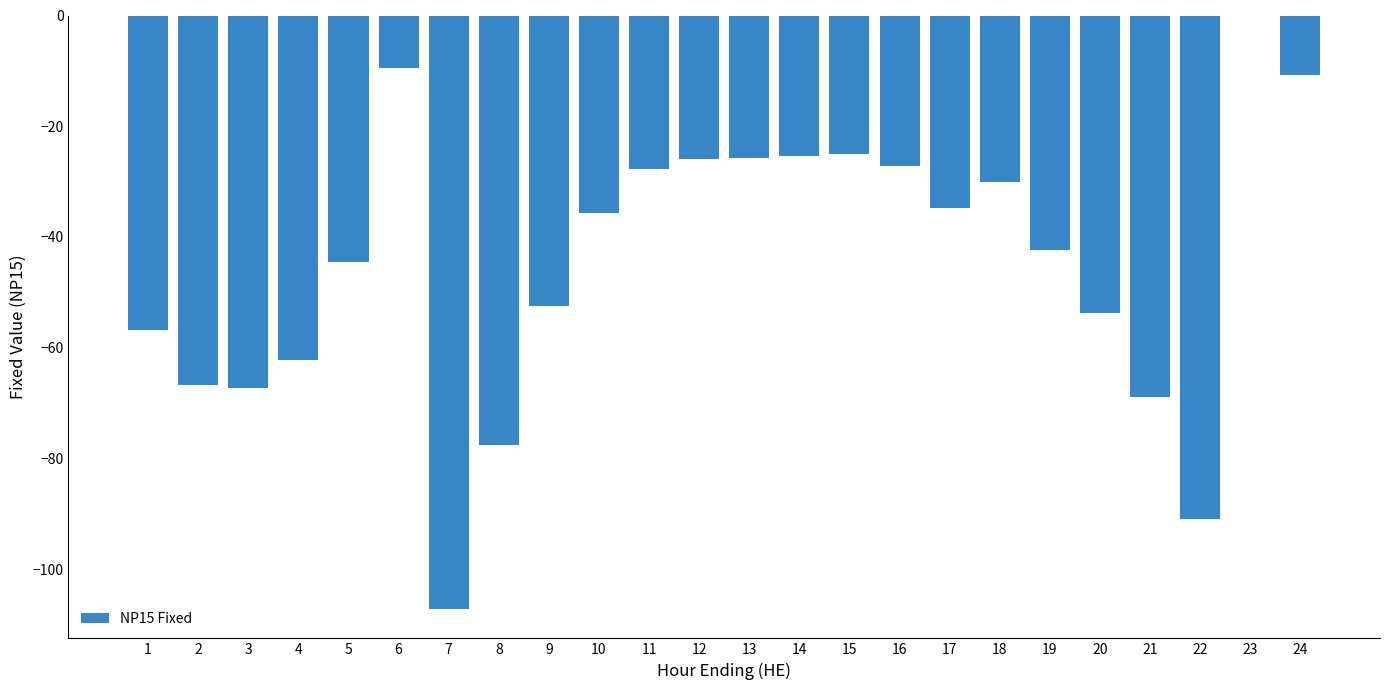

At which label does the data first exceed -35?

6